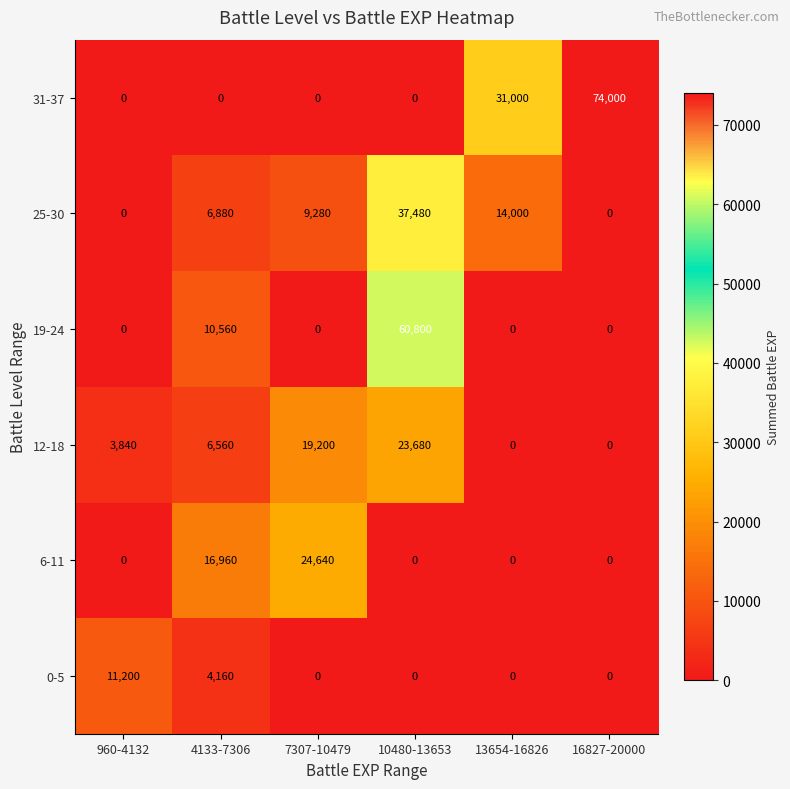

What is the greatest value displayed?

74000